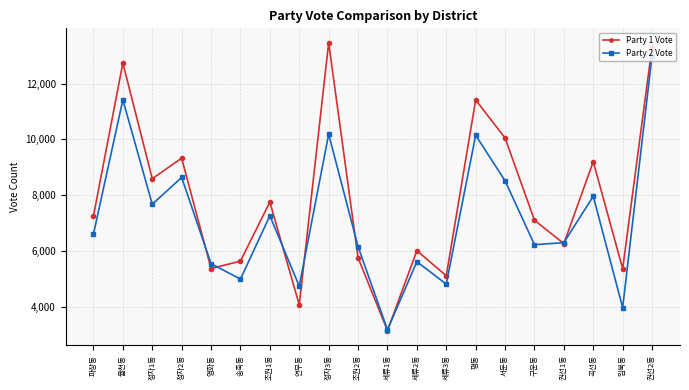

How many interior local peaks does the Party 2 Vote series have?

7